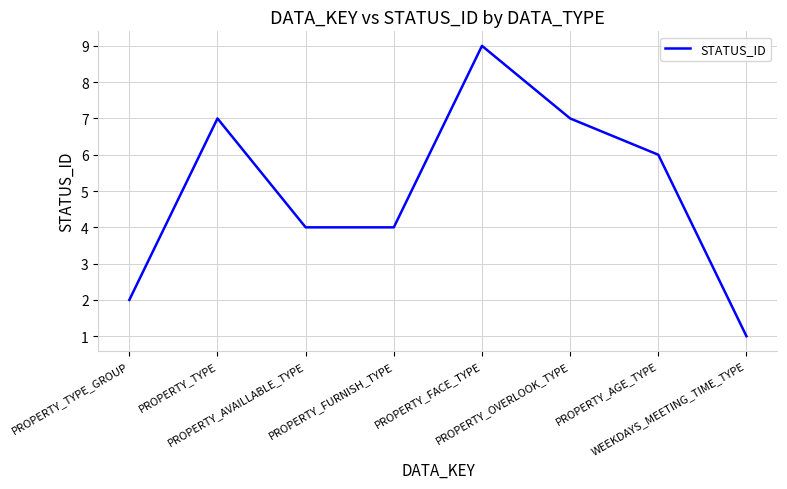

Reading left to right, transcribe all the data shown in this chart.

2	7	4	4	9	7	6	1